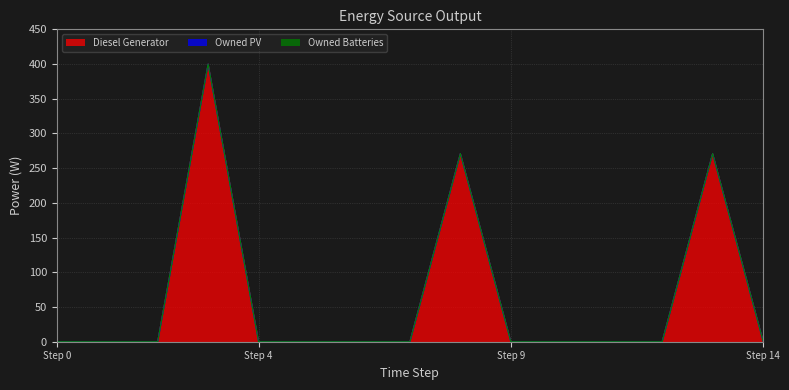

Does the chart display data point markers on the line(s)?

No